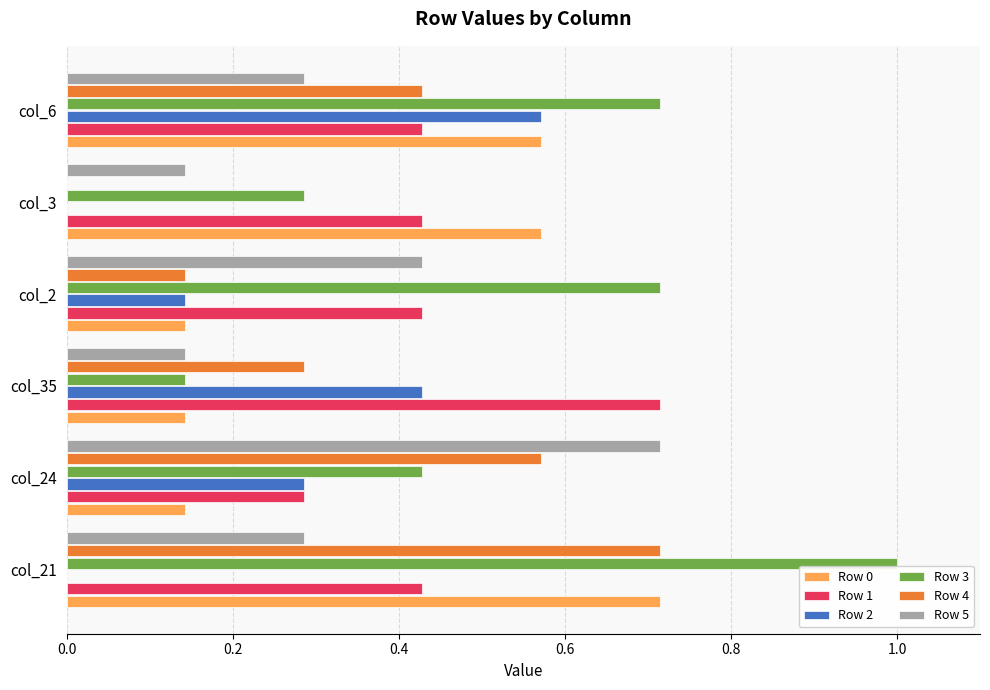

Which category has the highest value in the Row 0 series?

col_21